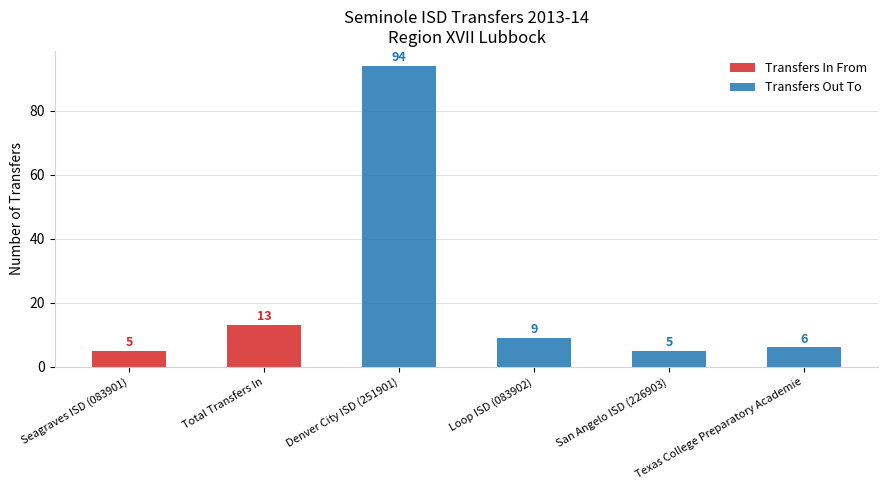

What is the highest value of the Transfers Out To series?

94